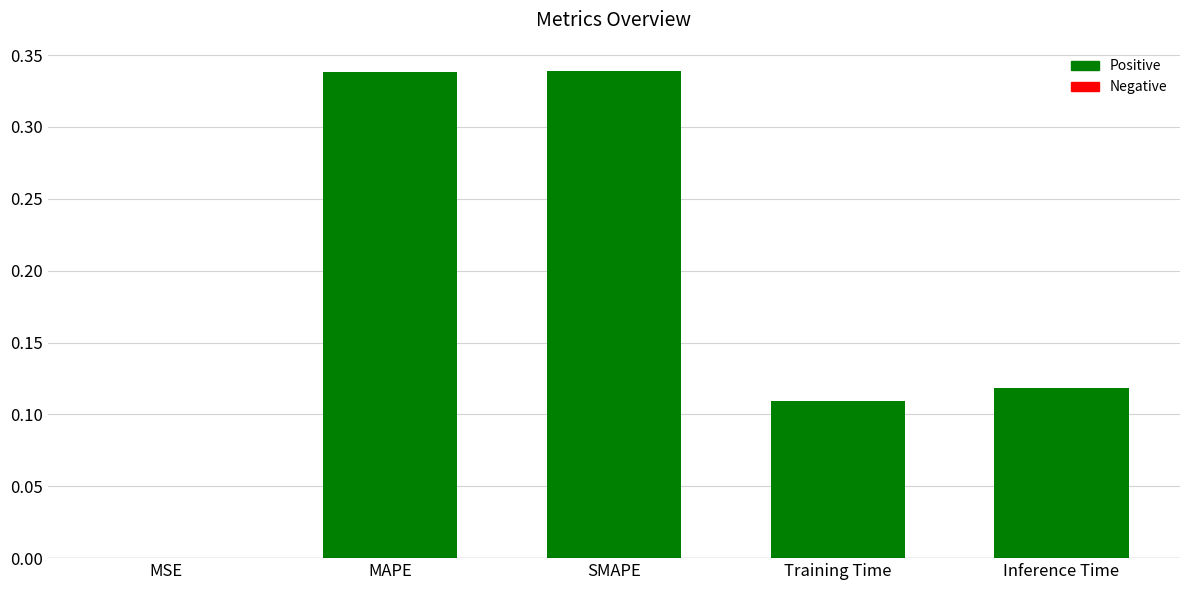

The chart shows a value of 0.2 at Training Time. True or false?

False